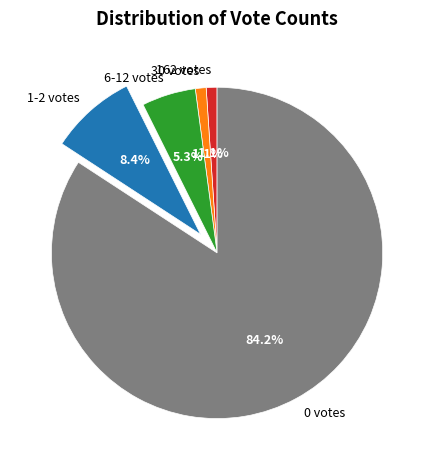

Count the number of slices in the pie.

5